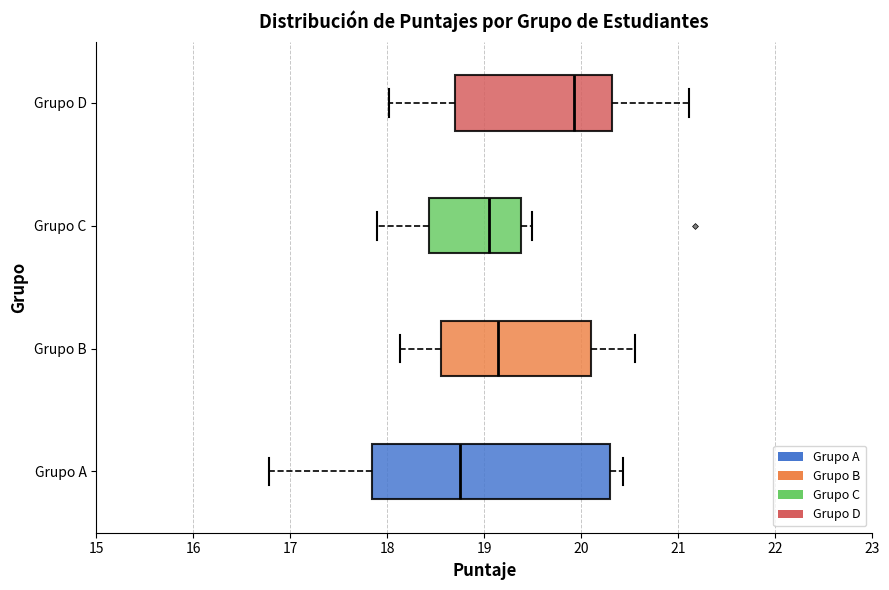

Reading bottom to top, read every box against the x-axis: the position of its median line, the range the box covers, and the ends of its whiskers. The values are not printed on the chart, so give them approximately, as read against the axis.

Grupo A: median 18.8, box 17.8 to 20.3, whiskers 16.8 to 20.4
Grupo B: median 19.1, box 18.6 to 20.1, whiskers 18.1 to 20.5
Grupo C: median 19.0, box 18.4 to 19.4, whiskers 17.9 to 19.5
Grupo D: median 19.9, box 18.7 to 20.3, whiskers 18.0 to 21.1